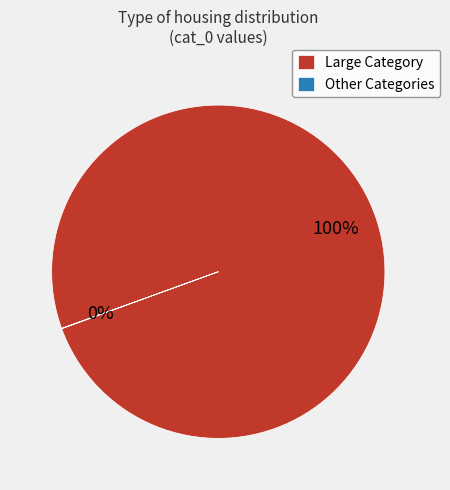

To the nearest percent, what is the average slice percentage?

50%